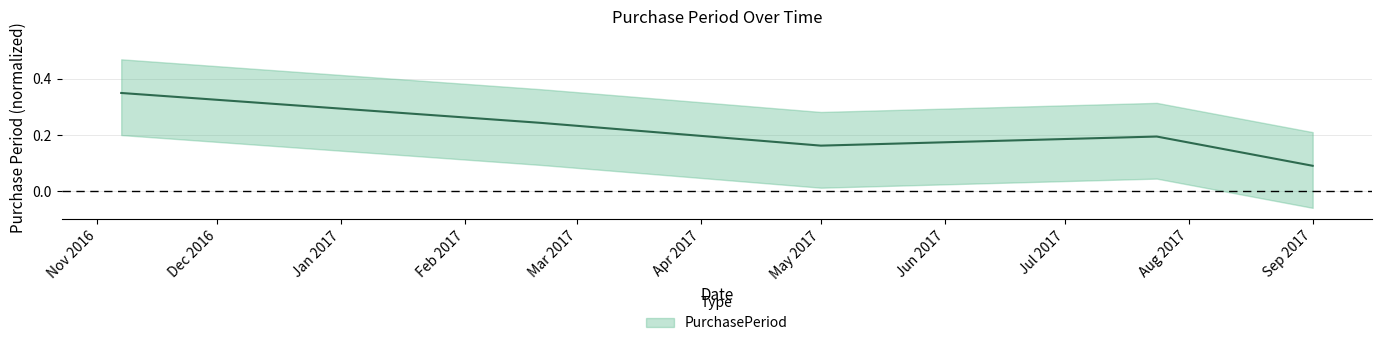

True or false: there are more than 2 points higher than both neighbors.

False